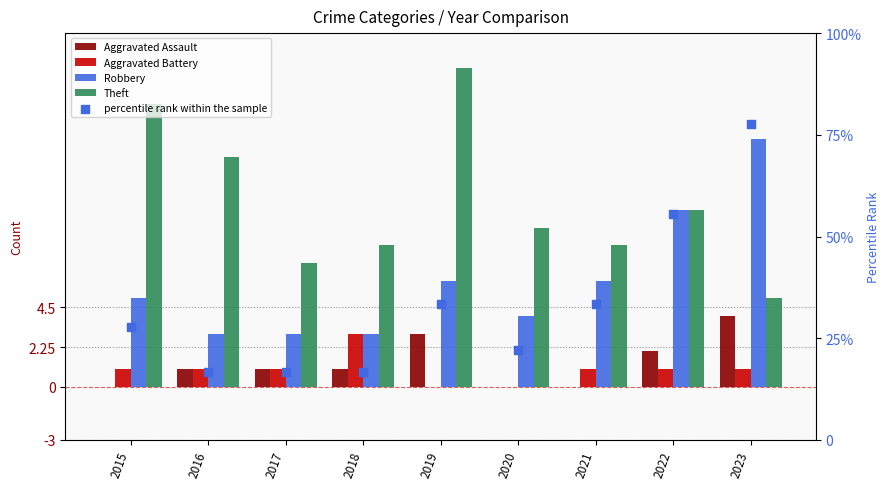

At how many categories does at least one series exceed 65?

1